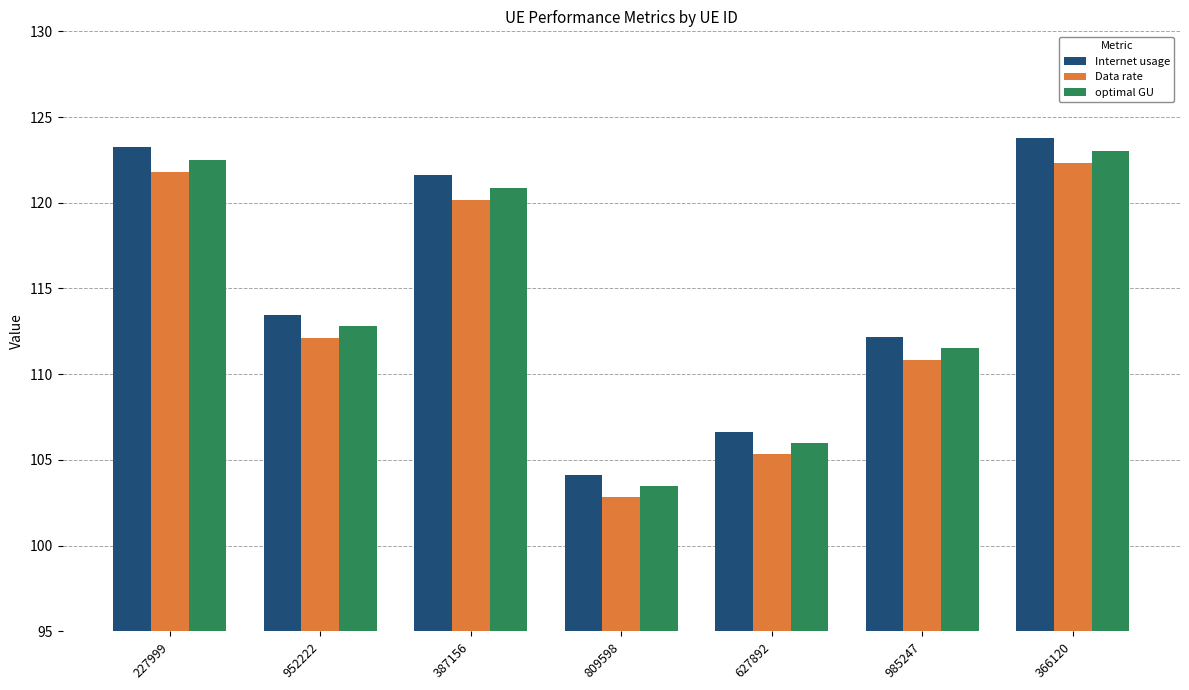

At how many categories does at least one series exceed 114?

3